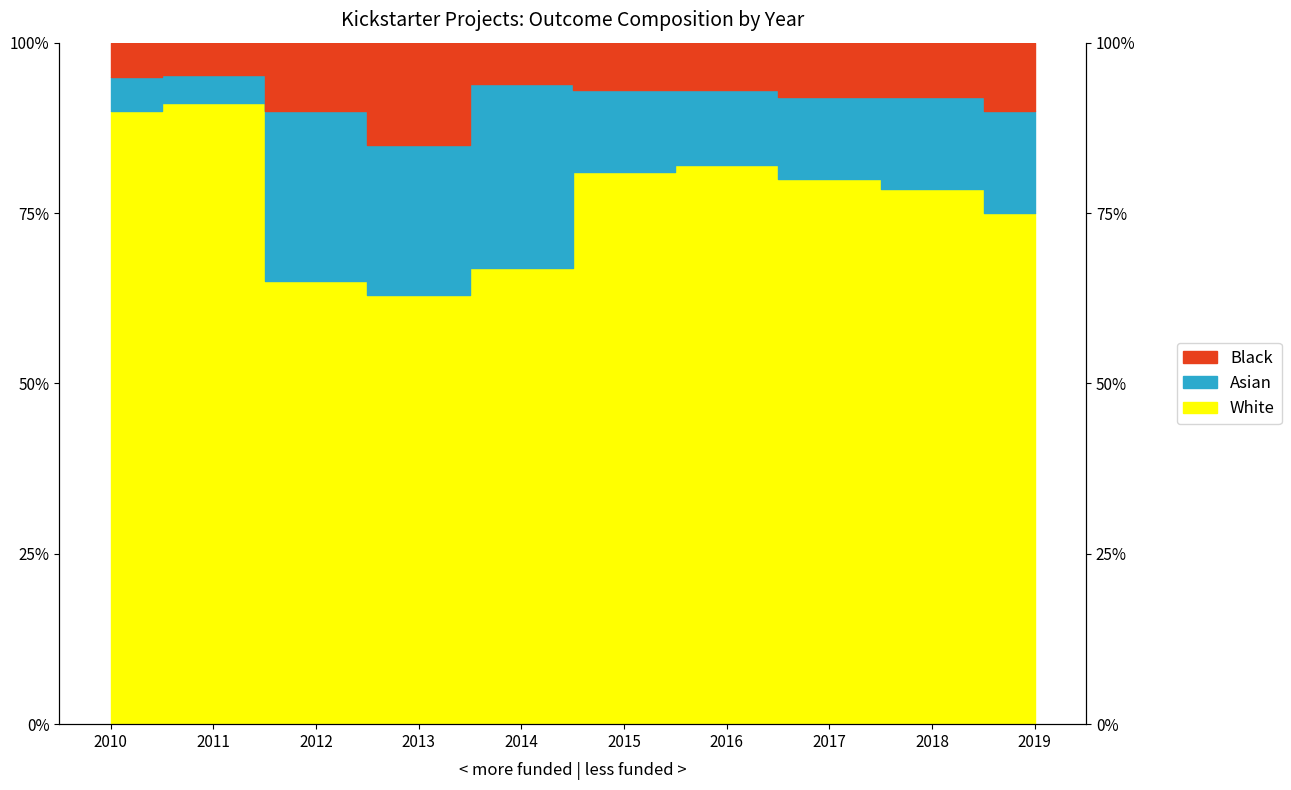

True or false: White and Black cross at least once.

False